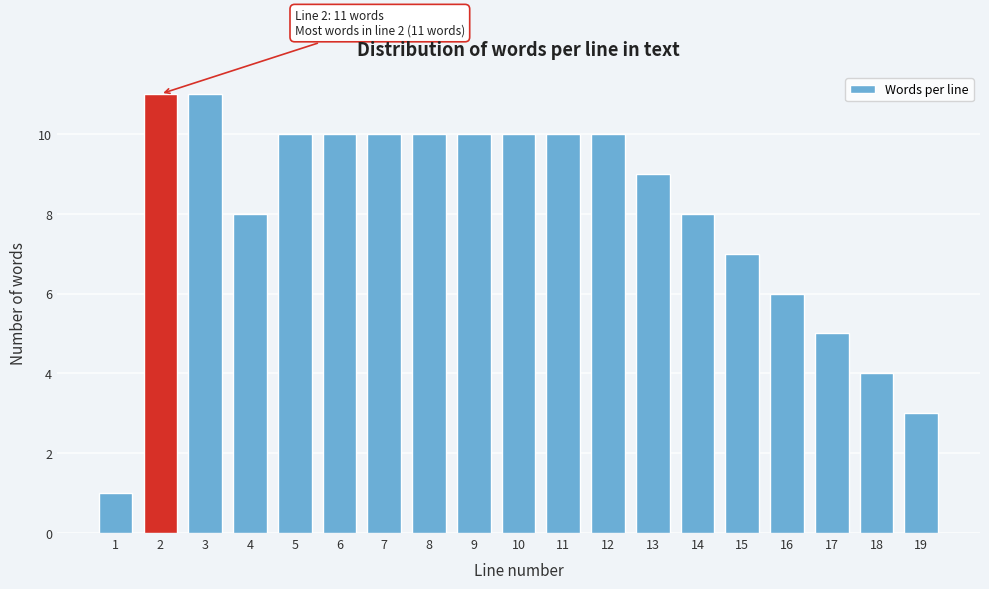

Reading right to left, list all the values displayed in this chart.

19=3	18=4	17=5	16=6	15=7	14=8	13=9	12=10	11=10	10=10	9=10	8=10	7=10	6=10	5=10	4=8	3=11	2=11	1=1